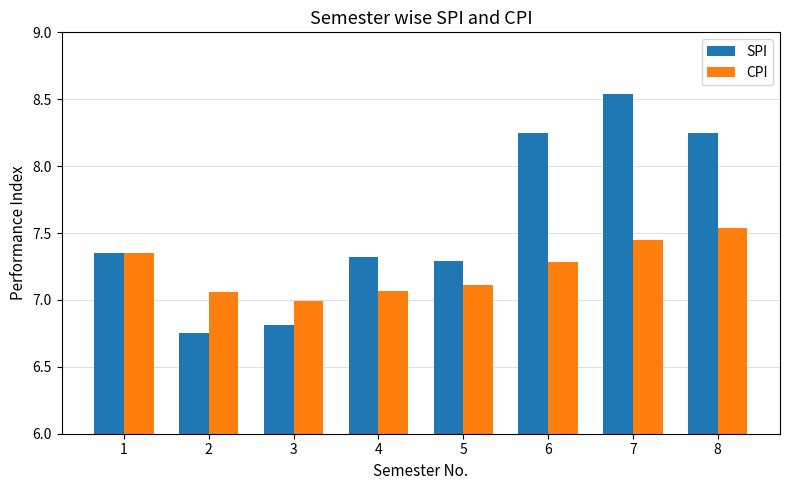

What is the lowest value of the CPI series?

7.0